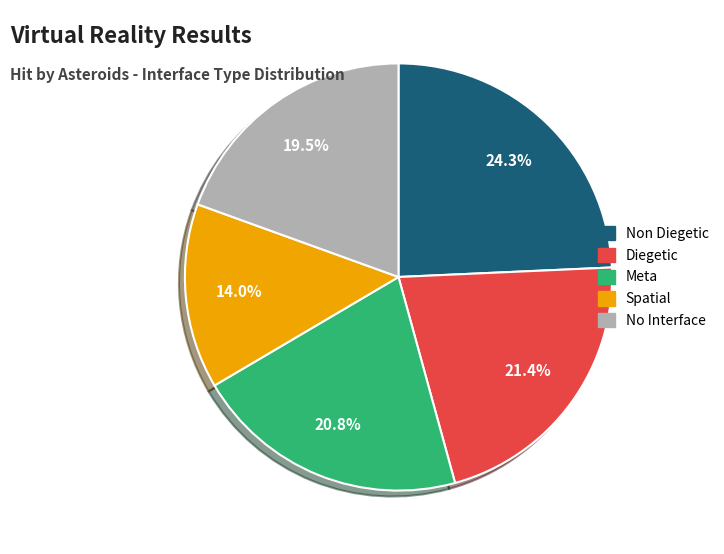

Which slice is the smallest?

Spatial